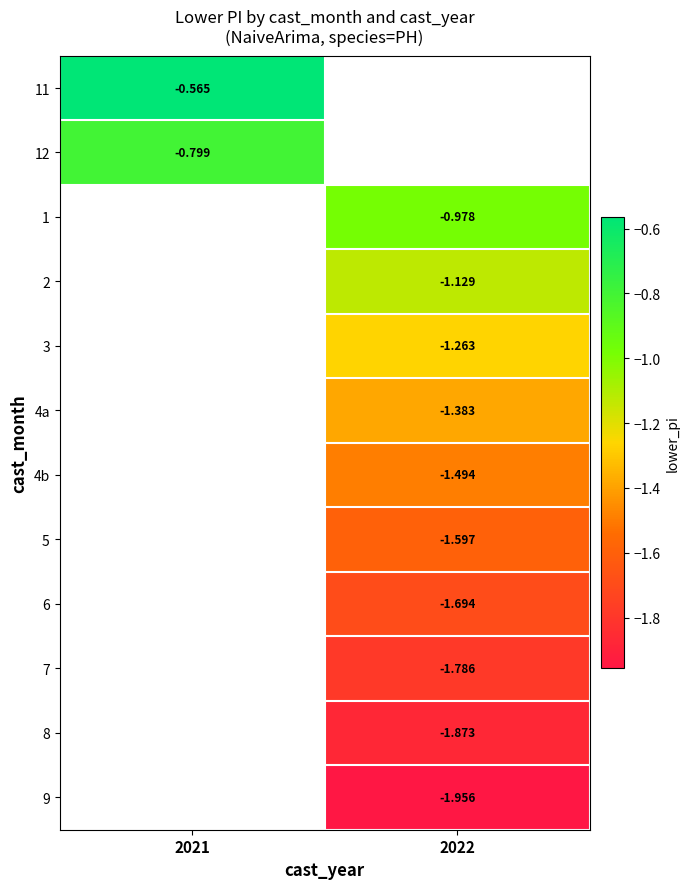

How many categories are shown in the chart?

2